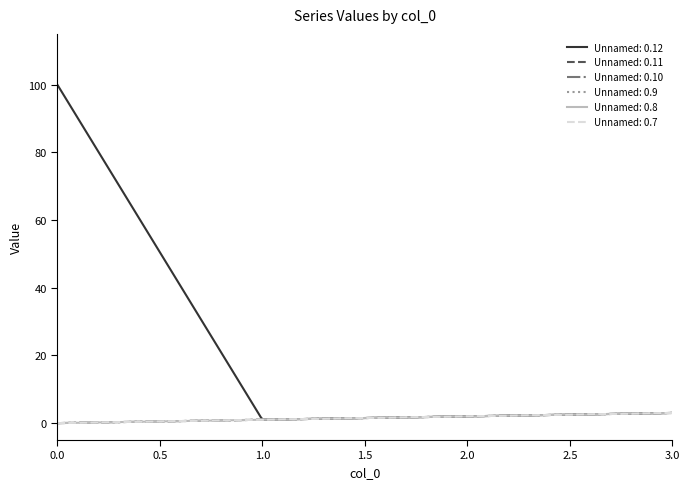

What is the greatest value displayed?

100